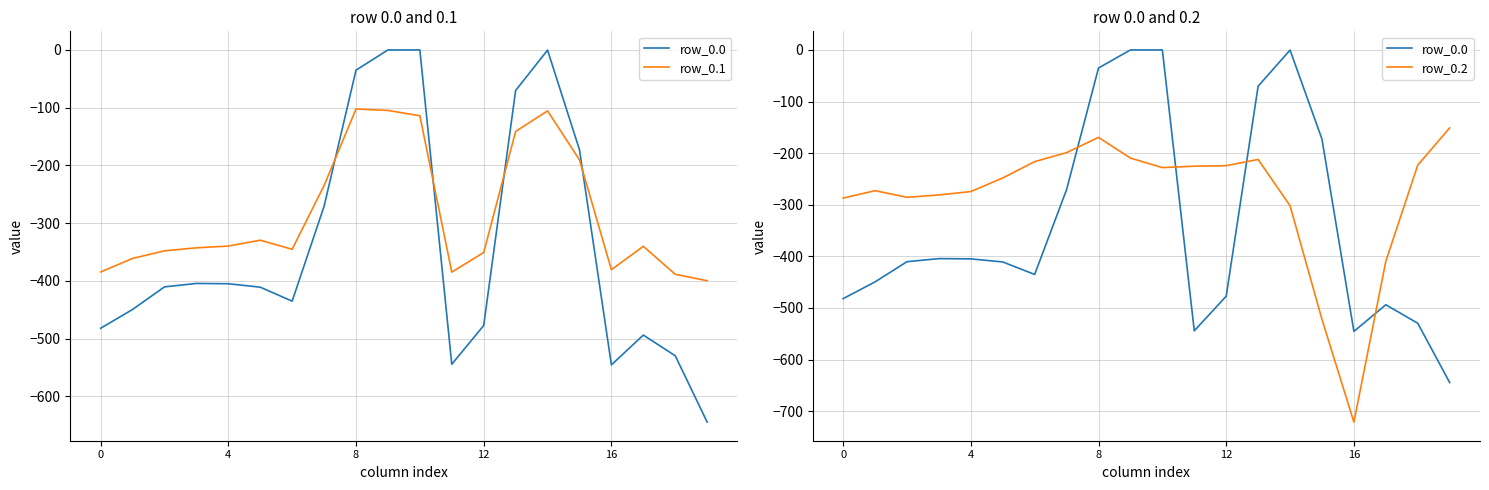

Which series has the widest spread of values?

row_0.0